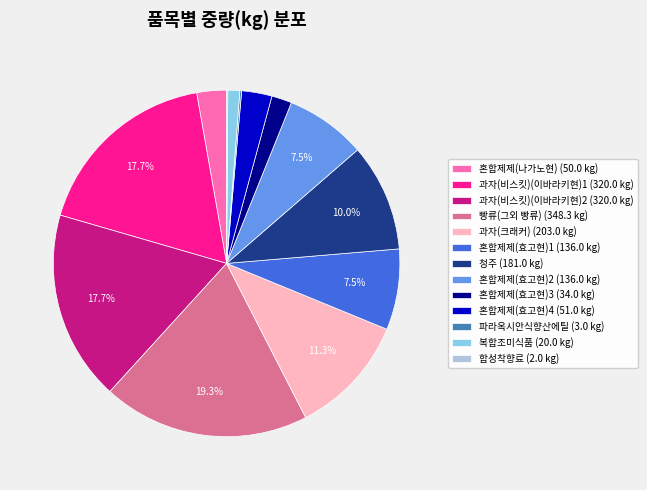

Does 혼합제제(효고현)2 (136.0 kg) account for over 50% of the chart?

No